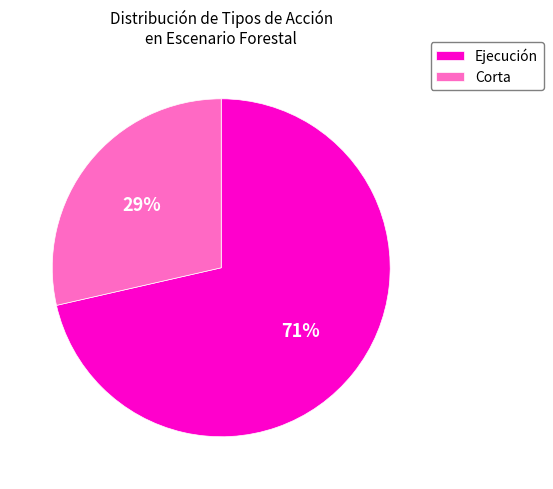

Which slice is the largest?

Ejecución